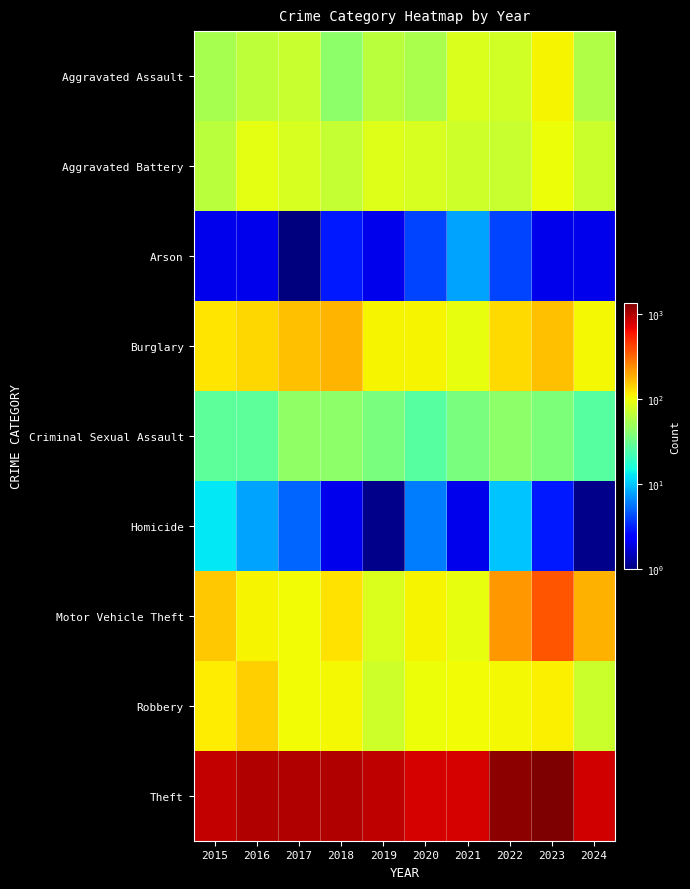

What is the greatest value displayed?

1368